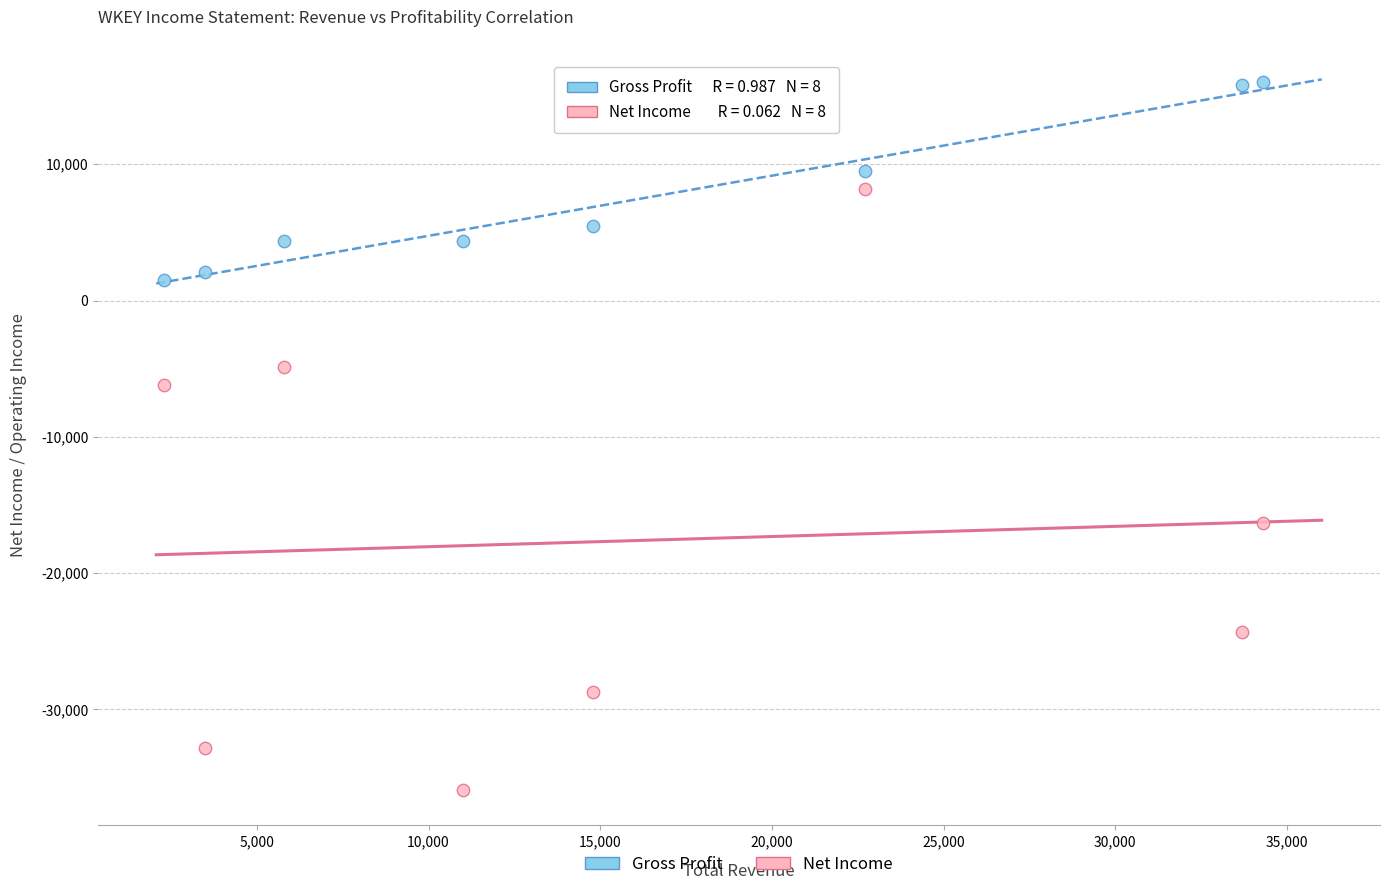

Which series contains the highest Y value?

Gross Profit